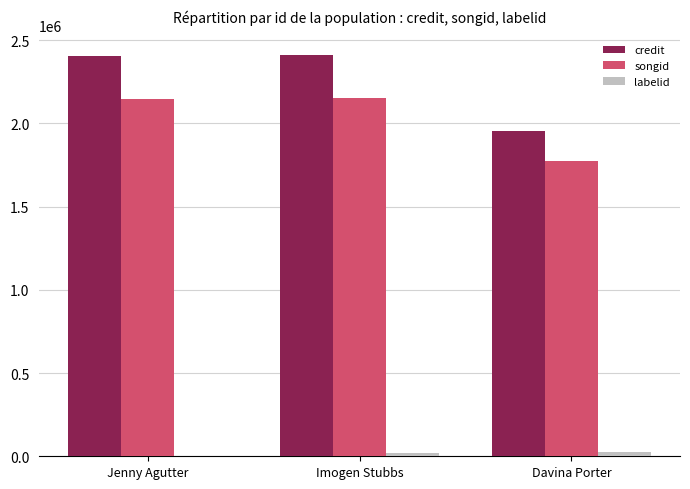

Which series changed the most between Jenny Agutter and Davina Porter?

credit